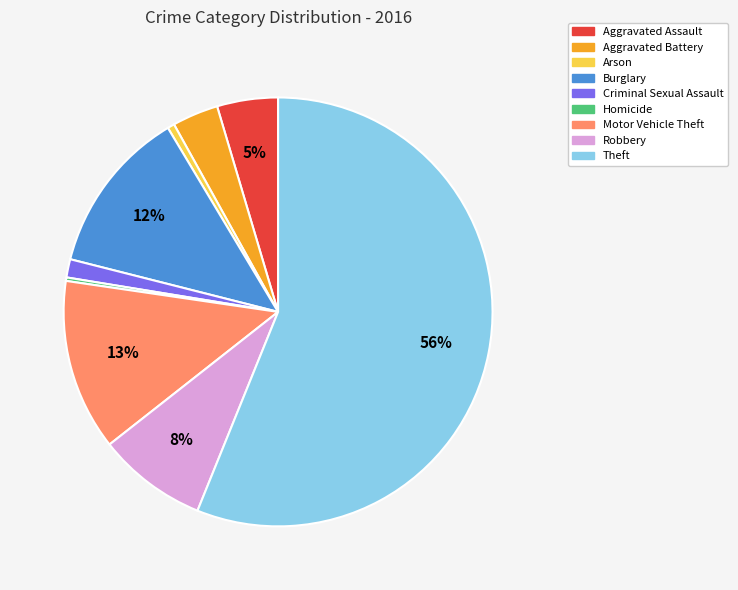

To the nearest percent, what portion does Aggravated Assault represent?

5%